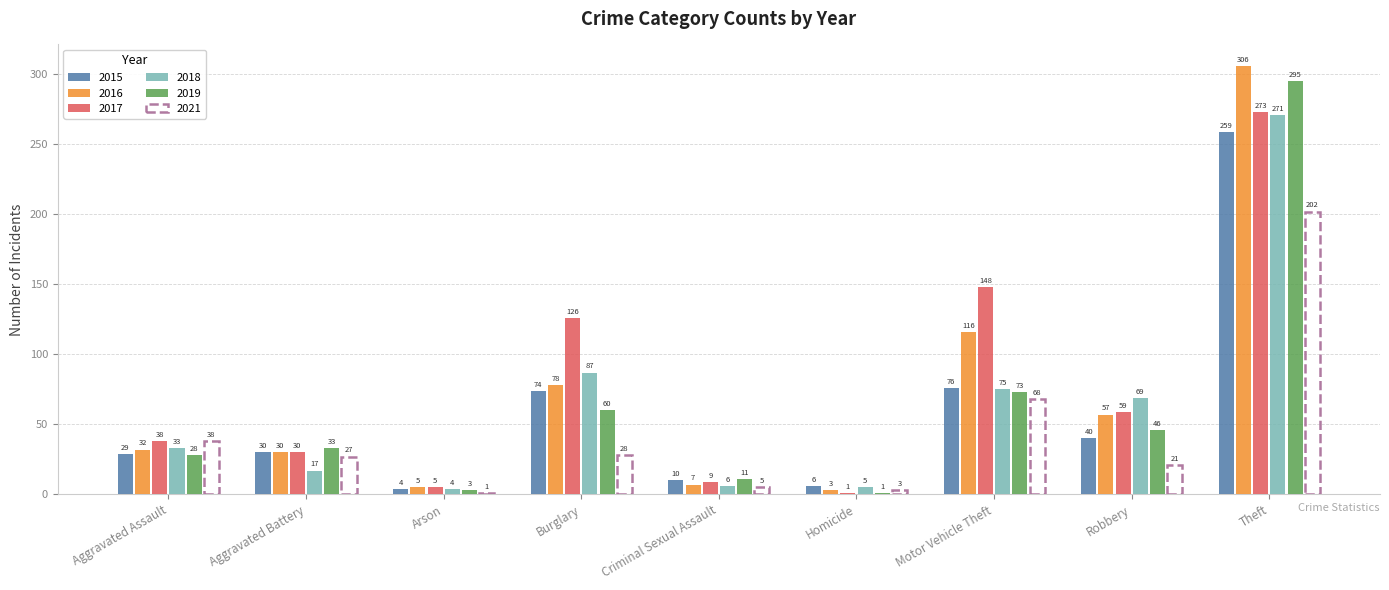

True or false: 2018 has a value of 75 at Motor Vehicle Theft.

True